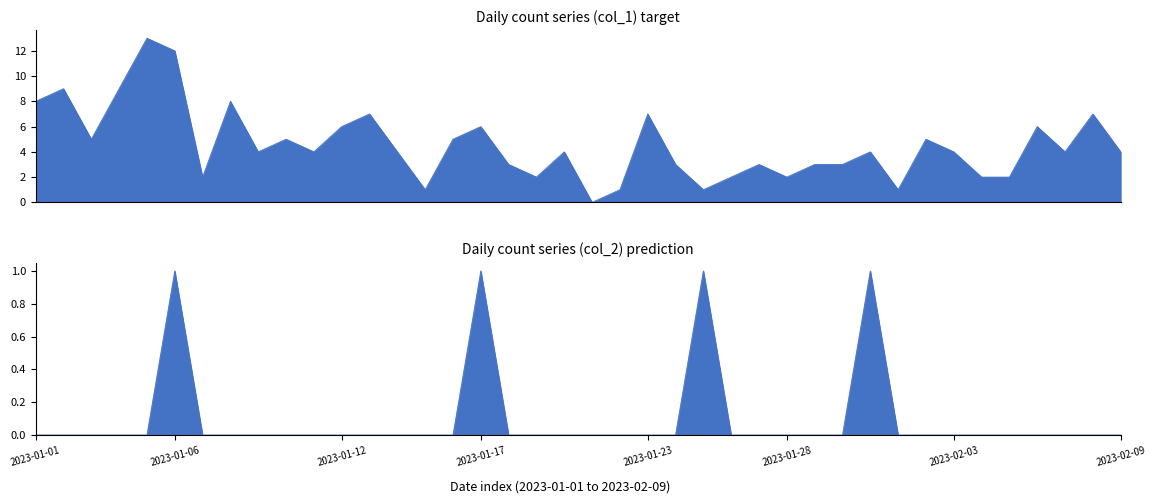

Which has a higher value, 2023-02-07 or 2023-01-18?

2023-02-07